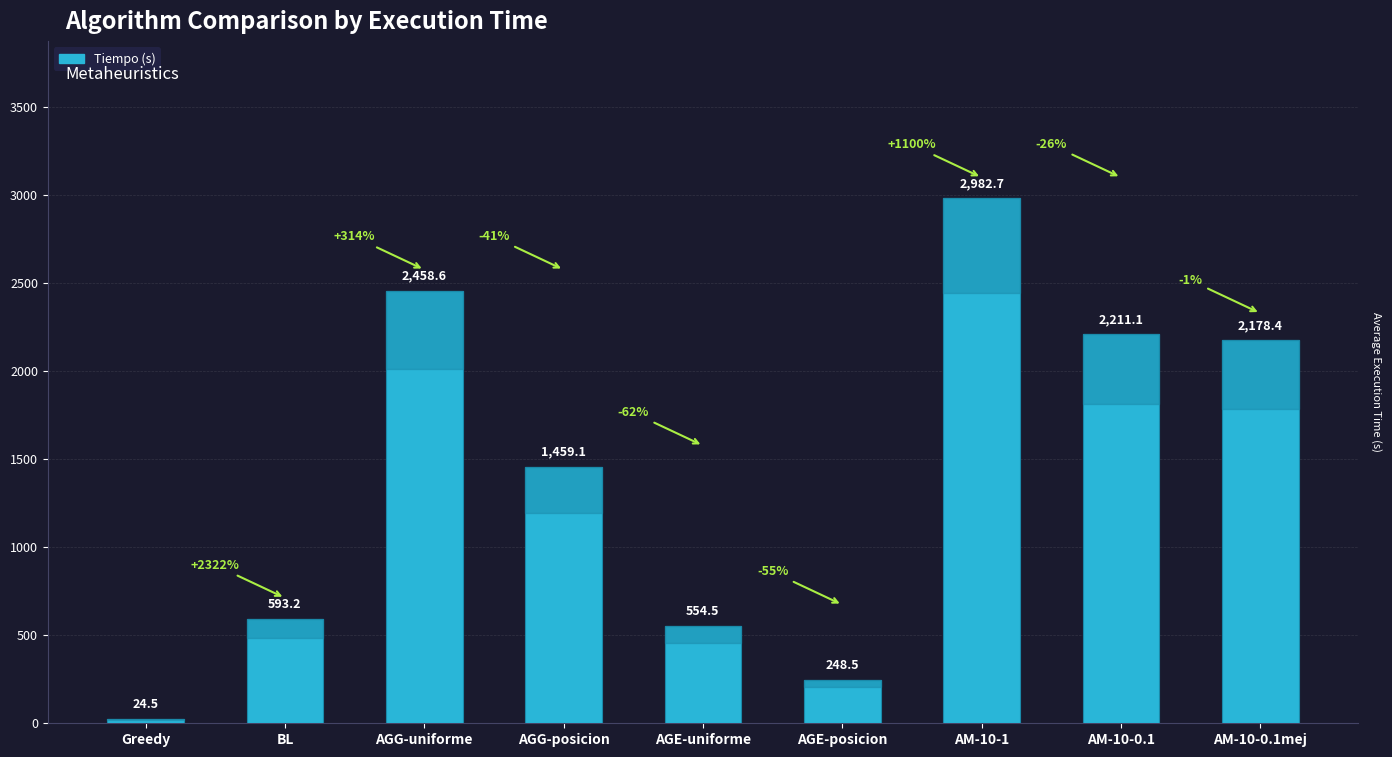

The chart shows a value of 248.5 at AGE-posicion. True or false?

True